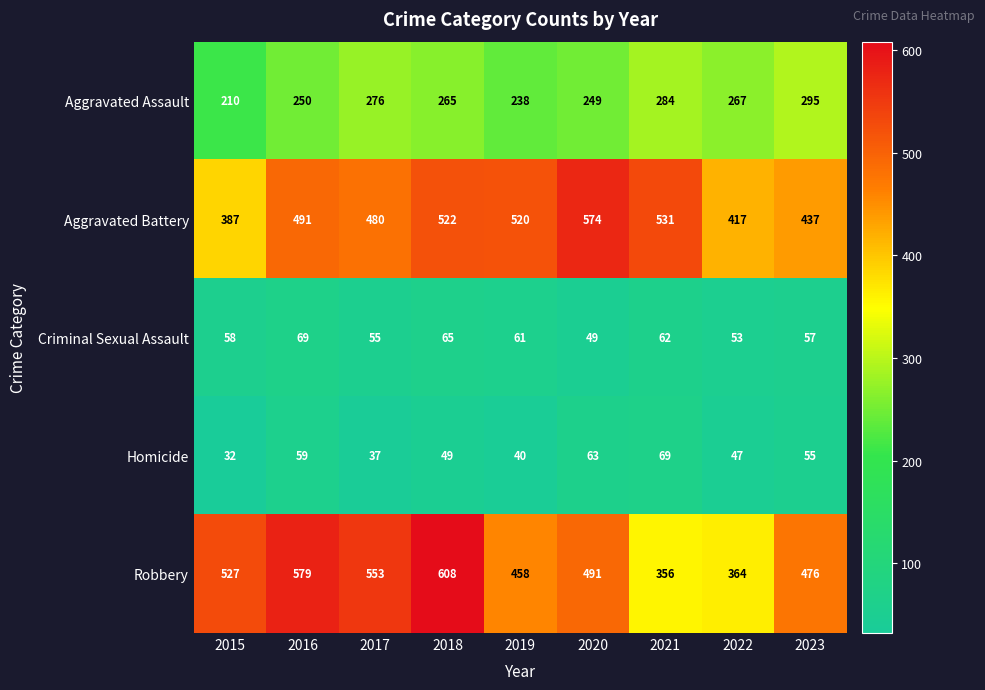

At how many categories does at least one series exceed 101?

9